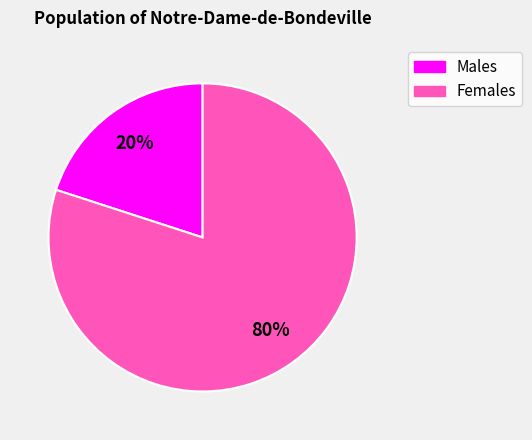

How many segments does this pie chart have?

2